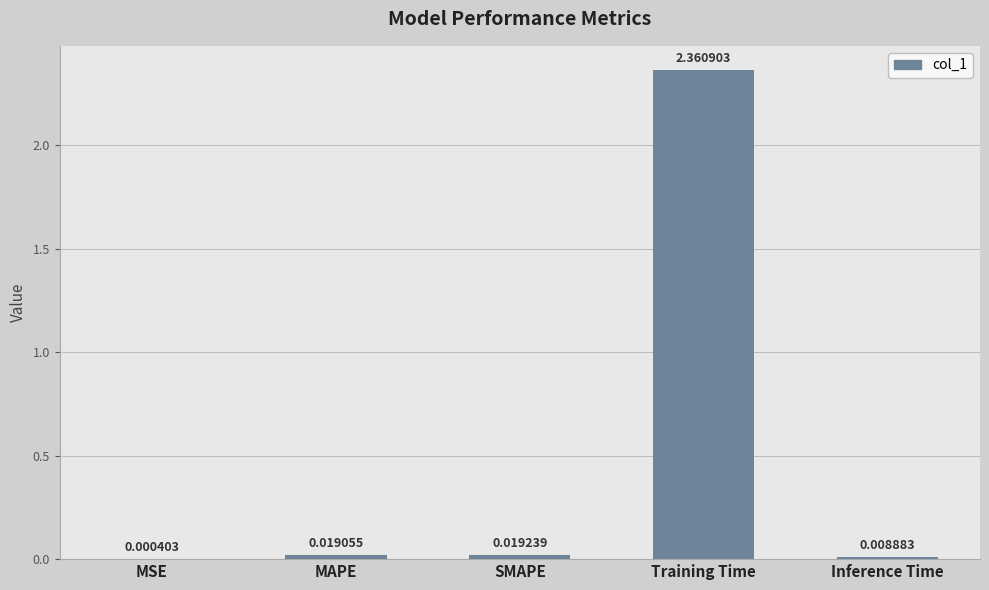

What is the change in value from MAPE to Training Time?

+2.3